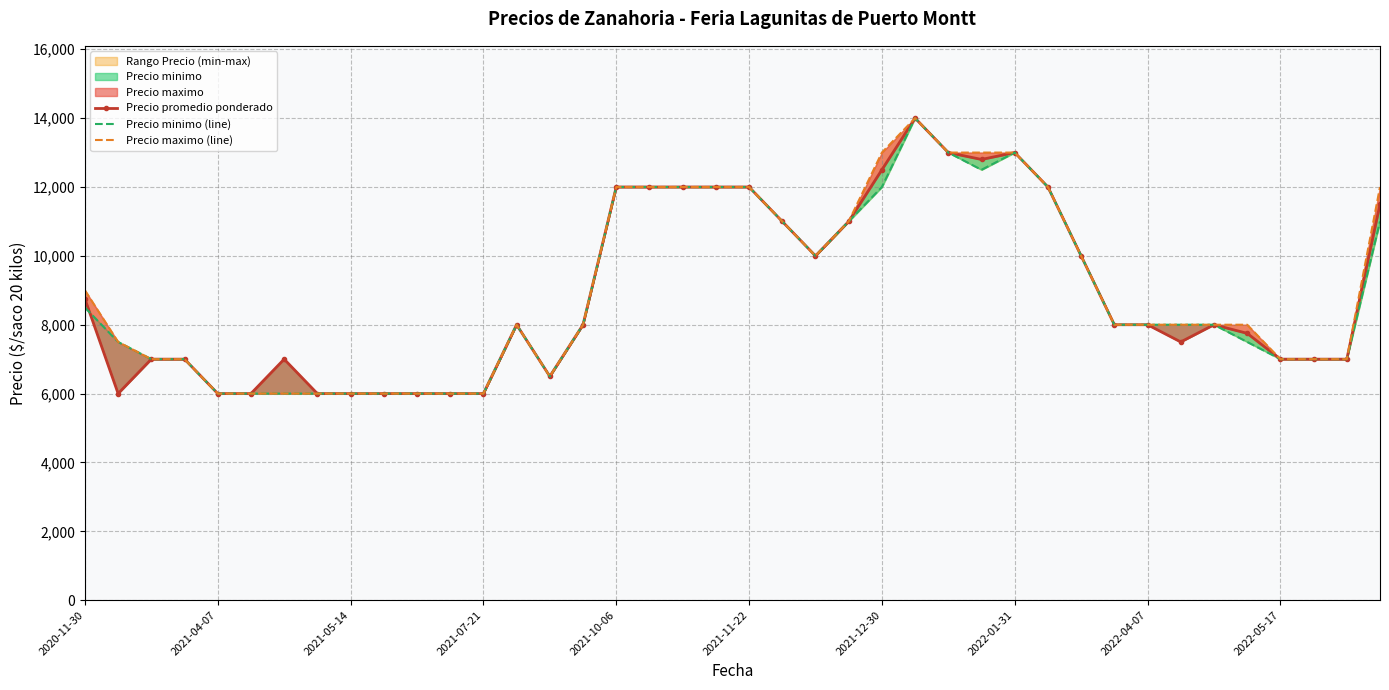

Count the number of categories in the chart.

40